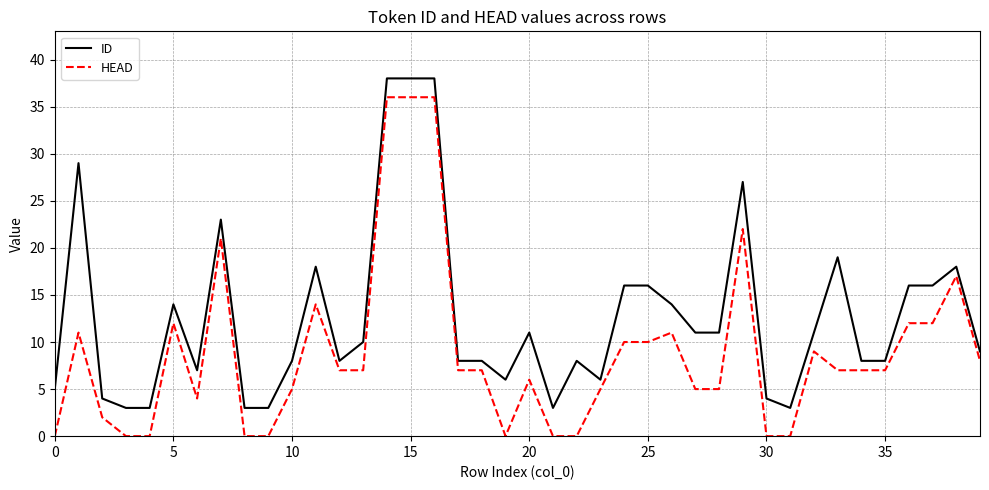

True or false: HEAD and ID cross at least once.

False